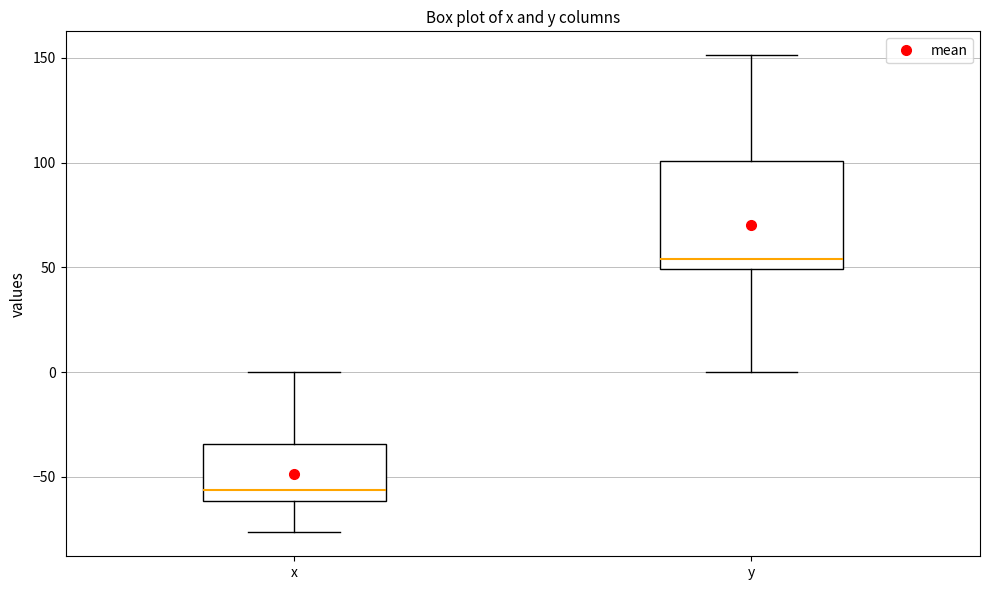

Which box has the lowest median line?

x